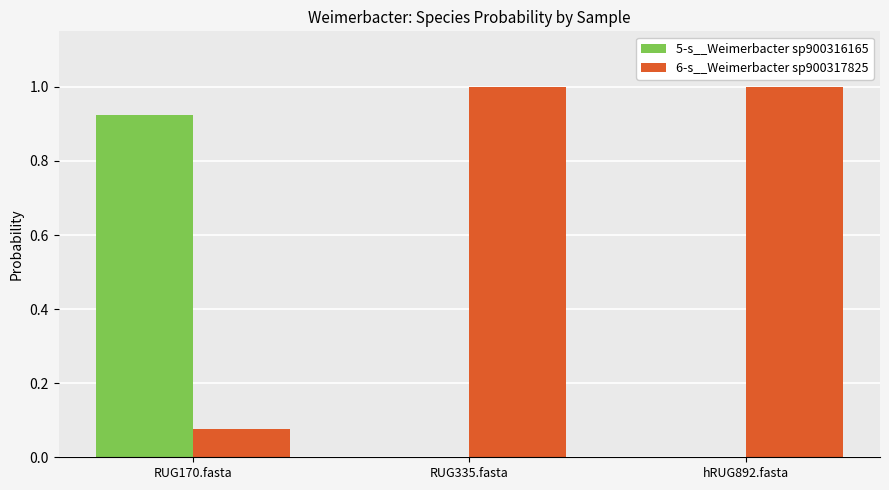

The 6-s__Weimerbacter sp900317825 series shows 0.0 at RUG170.fasta. True or false?

False